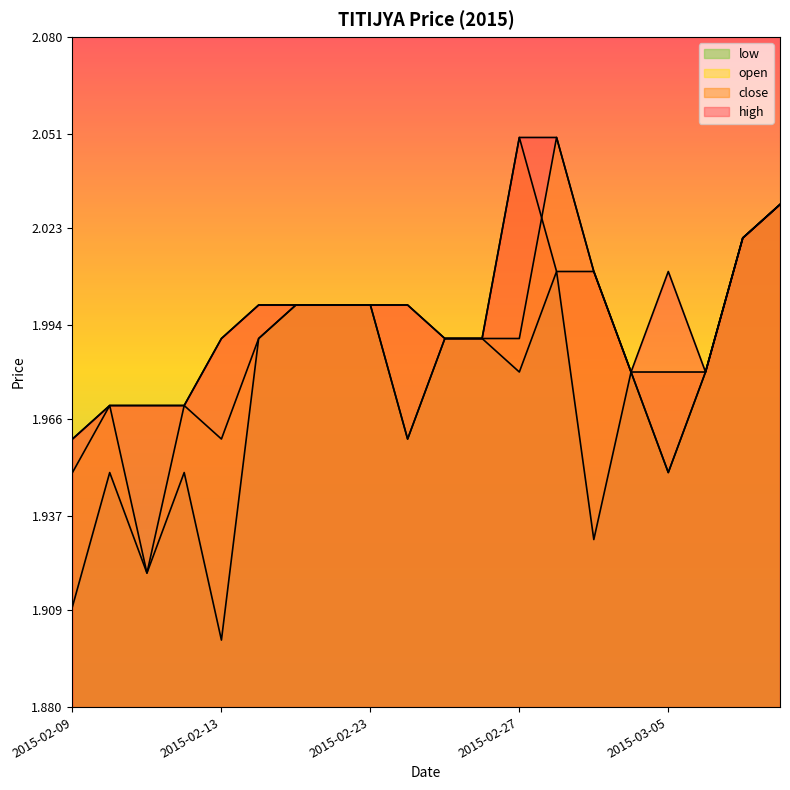

Is the value of high at 2015-02-27 greater than the value of close at 2015-02-12?

Yes